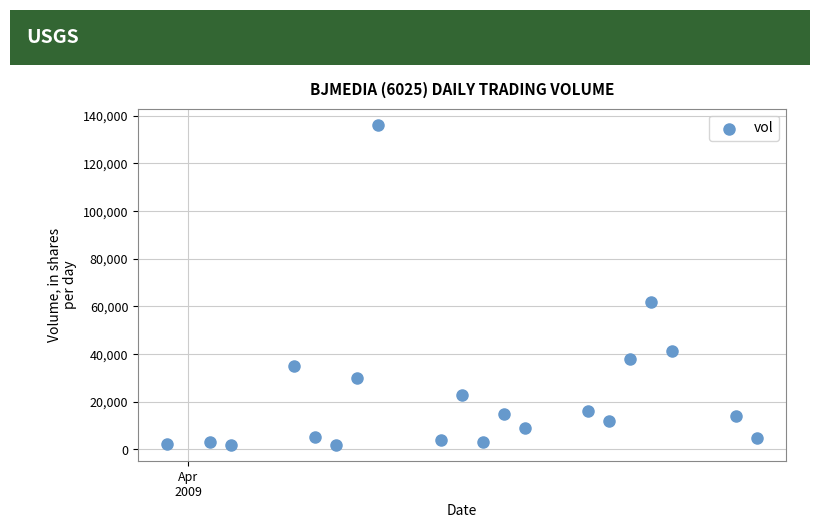

What Y value in the scatter plot is closest to 69100?

61700